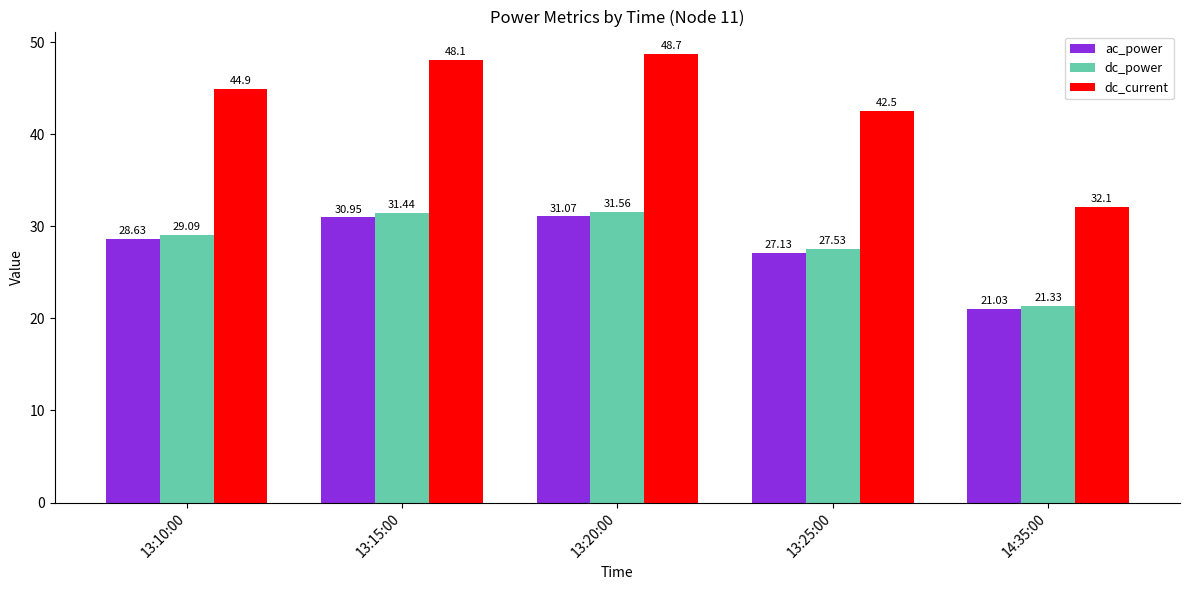

What is the label of the 5th bar from the left?

14:35:00